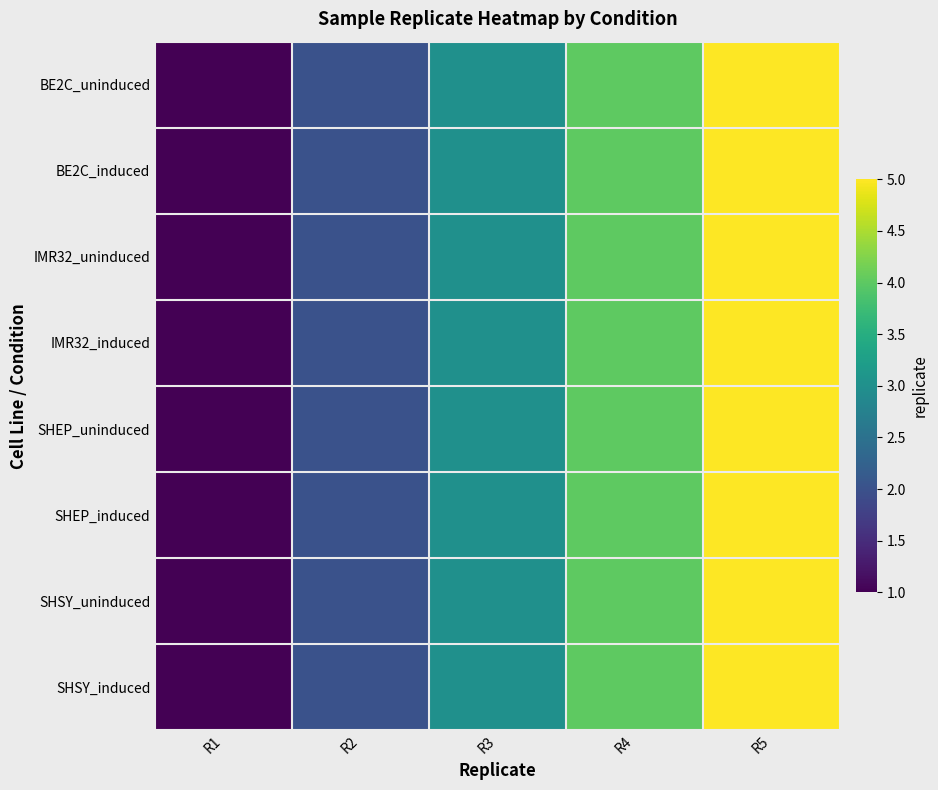

What is the maximum value shown in the chart?

5